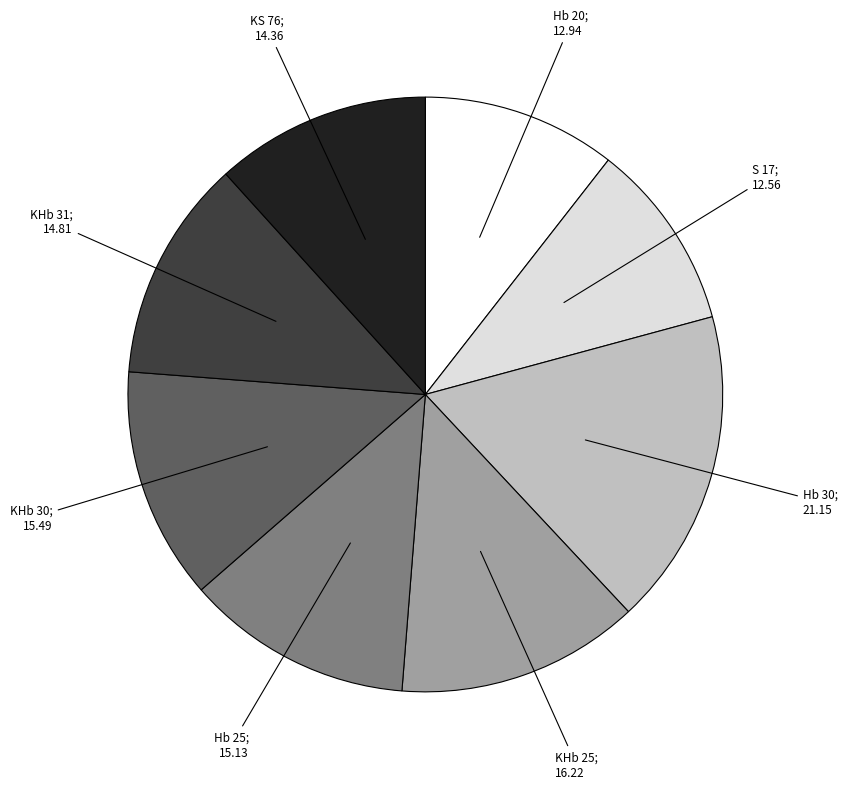

Is there a majority slice in this chart?

No